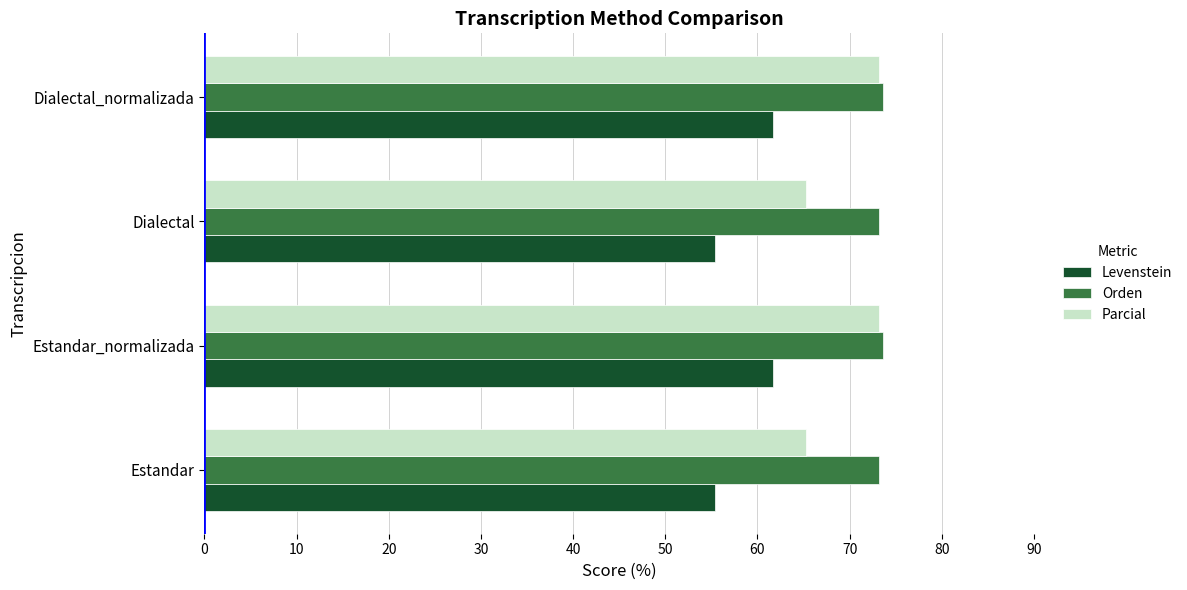

Read the Orden value at Estandar_normalizada.

73.7